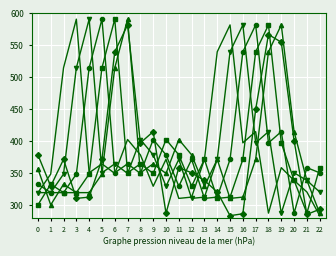

What is the spread (max minus min) of values at 11?

92.0